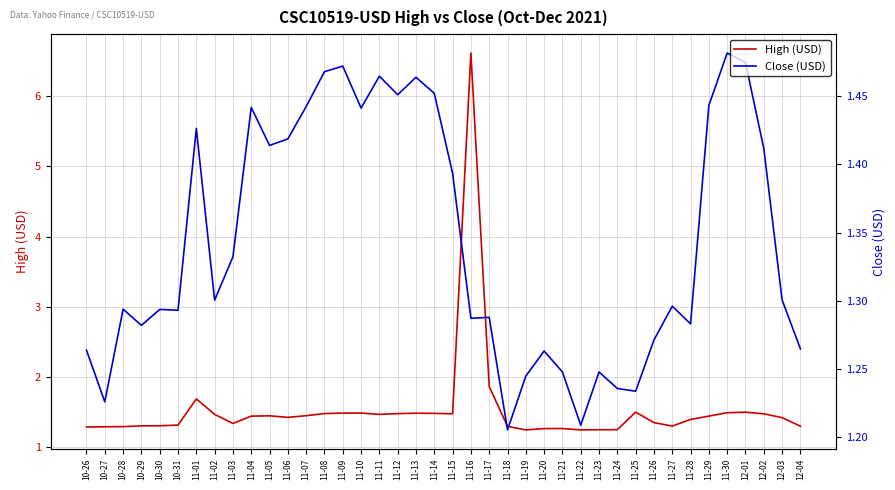

List the labels in order of Close (USD) value, largest first.

11-30, 12-01, 11-09, 11-08, 11-11, 11-13, 11-14, 11-12, 11-29, 11-07, 11-04, 11-10, 11-01, 11-06, 11-05, 12-02, 11-15, 11-03, 12-03, 11-02, 11-27, 10-28, 10-30, 10-31, 11-17, 11-16, 11-28, 10-29, 11-26, 12-04, 10-26, 11-20, 11-21, 11-23, 11-19, 11-24, 11-25, 10-27, 11-22, 11-18